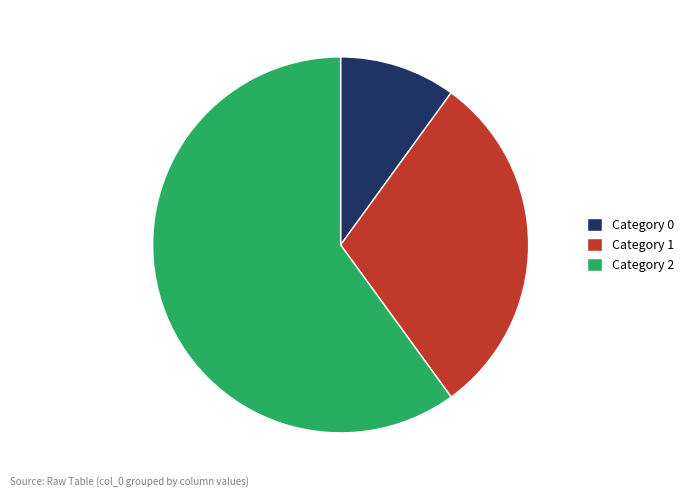

What is the ratio of the value at Category 0 to the value at Category 1?

0.3